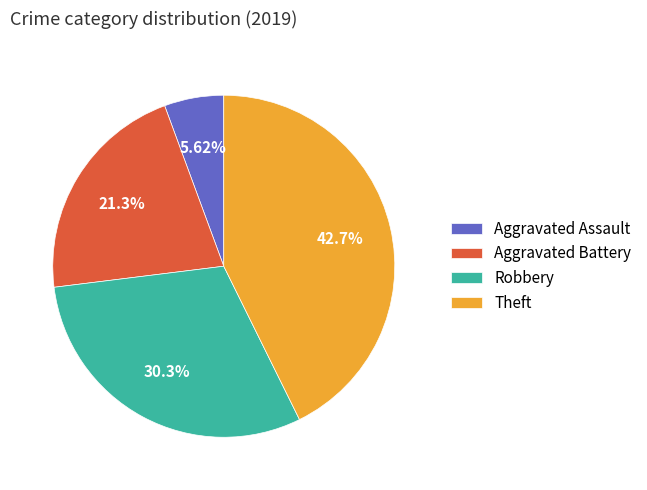

To the nearest percent, what is the difference between the Theft and Robbery slice percentages?

12%